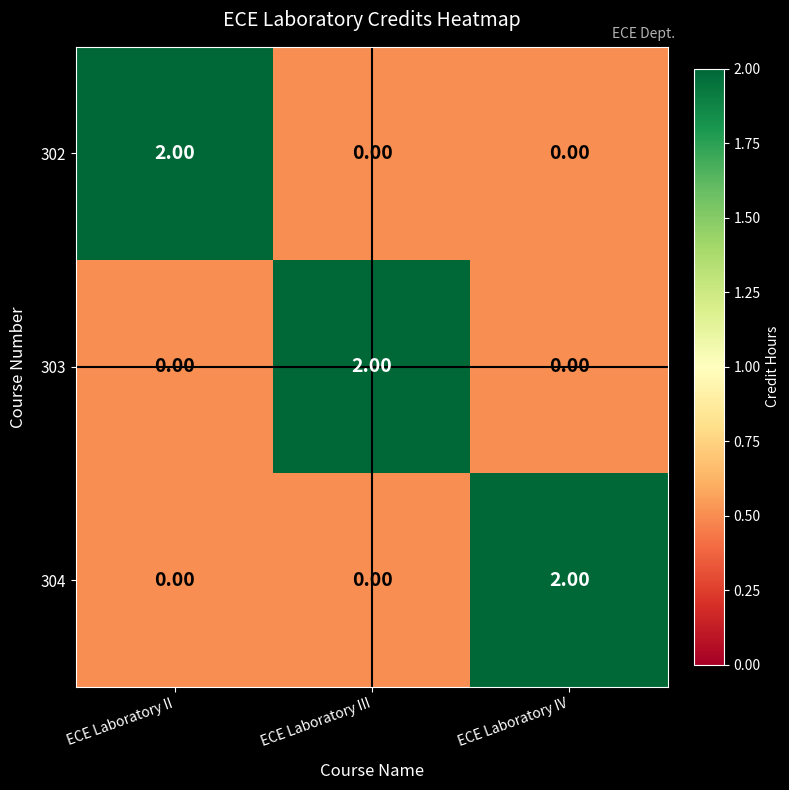

At how many categories does at least one series exceed 1?

3